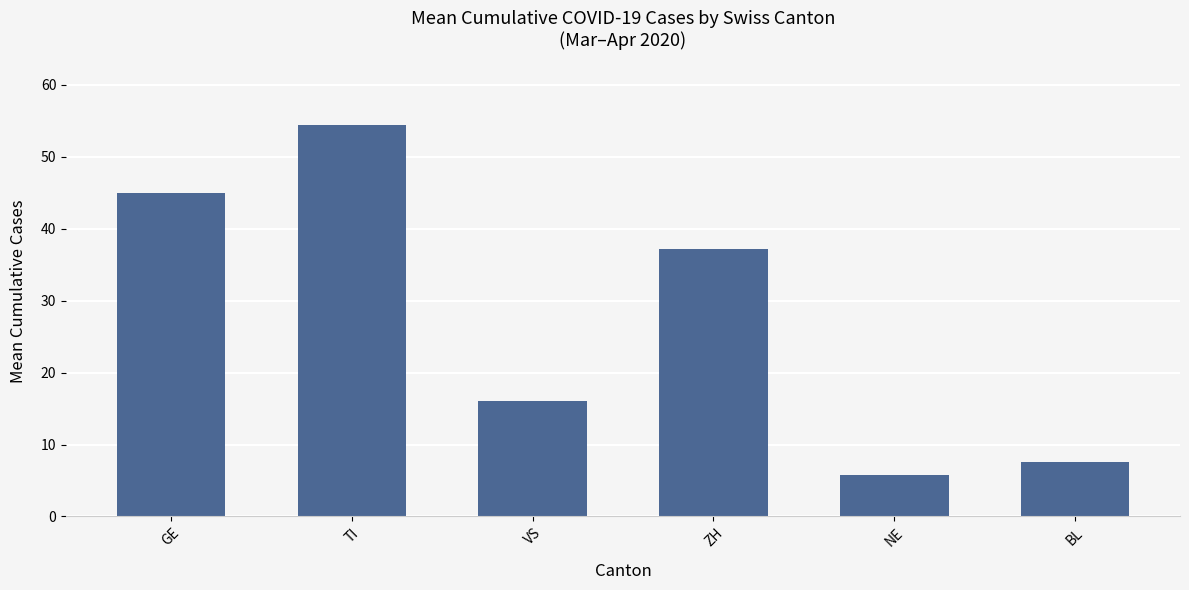

What is the change in value from GE to ZH?

-7.7